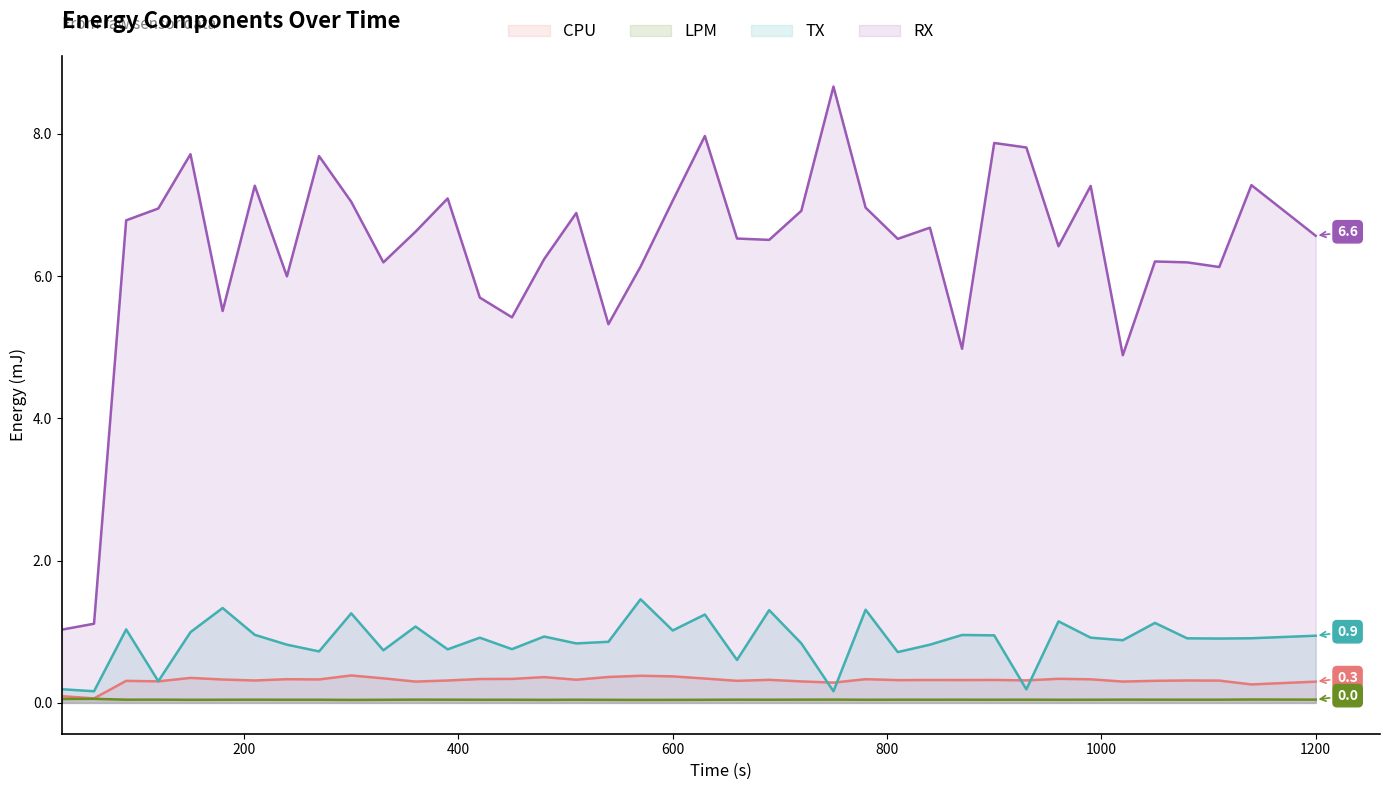

Which series has the largest range (max minus min)?

RX